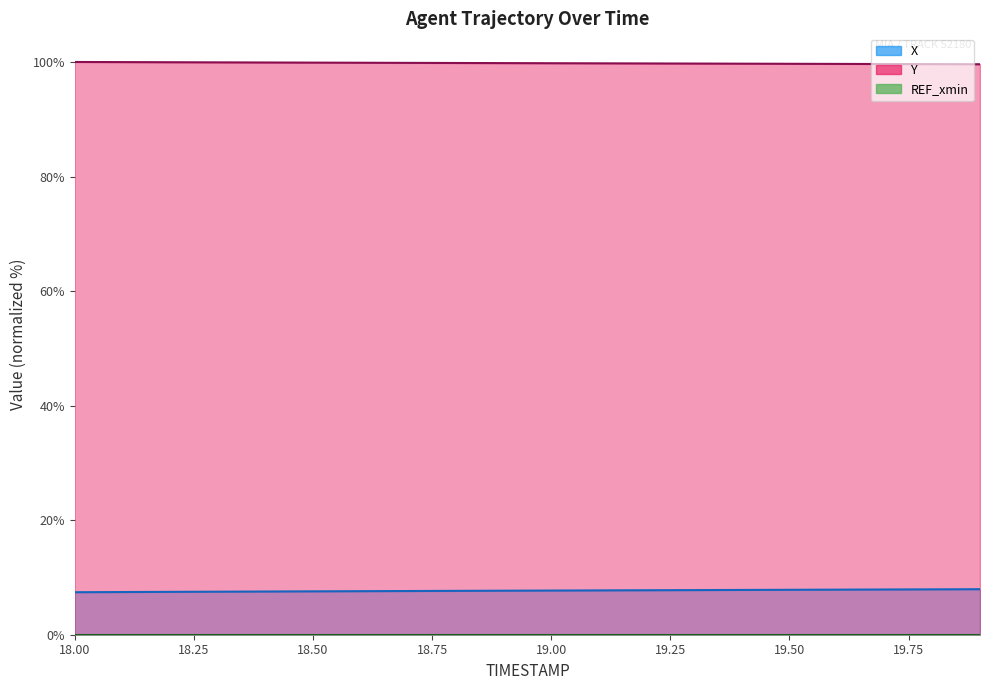

What is the label of the 3rd point from the right?

19.7